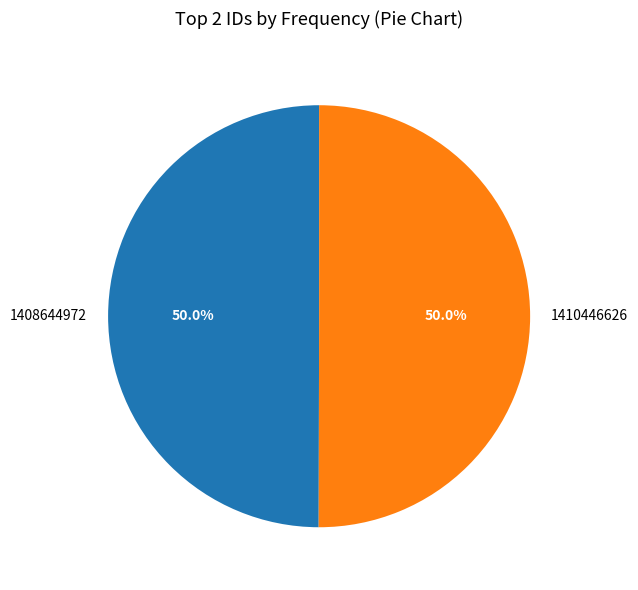

Count the number of slices in the pie.

2